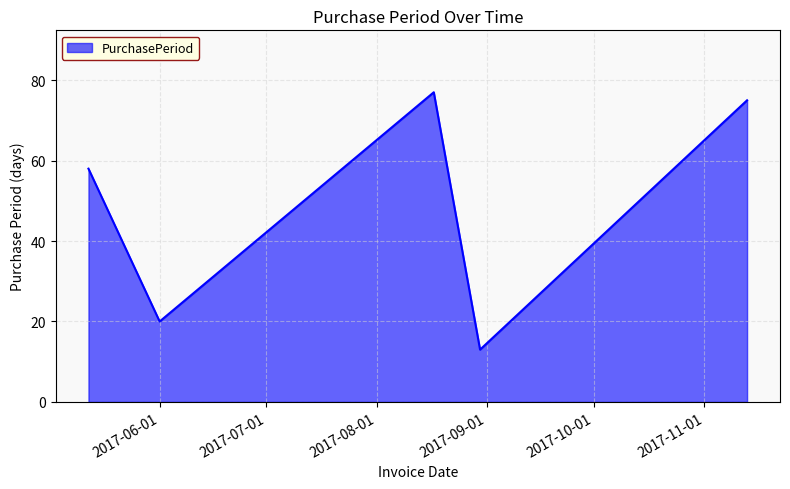

True or false: there are more than 2 points higher than both neighbors.

False